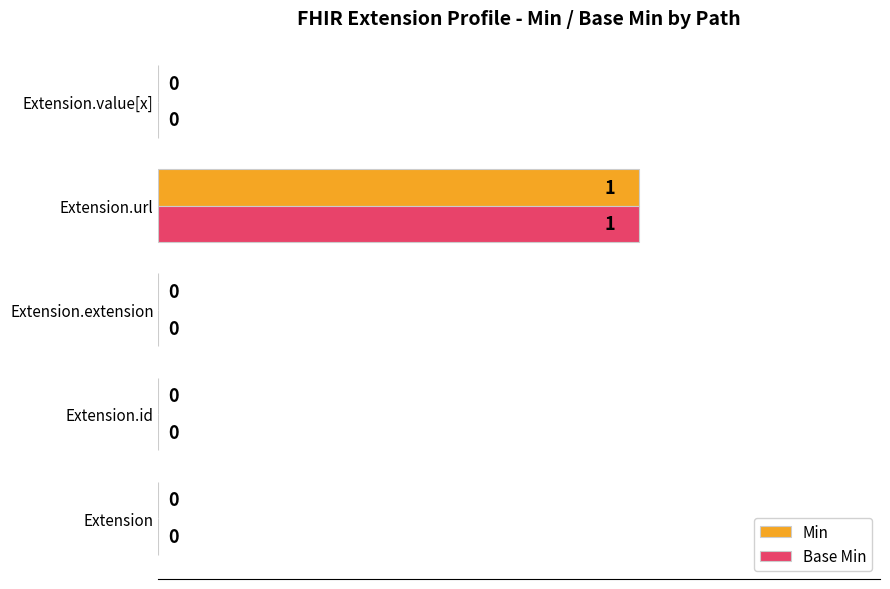

Is it true that Base Min equals 0 at Extension.url?

False